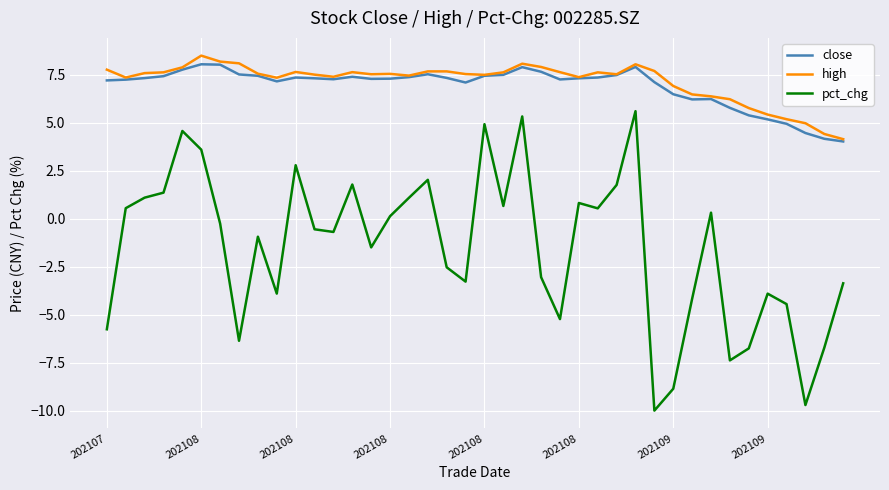

What is the minimum value shown in the chart?

-10.0